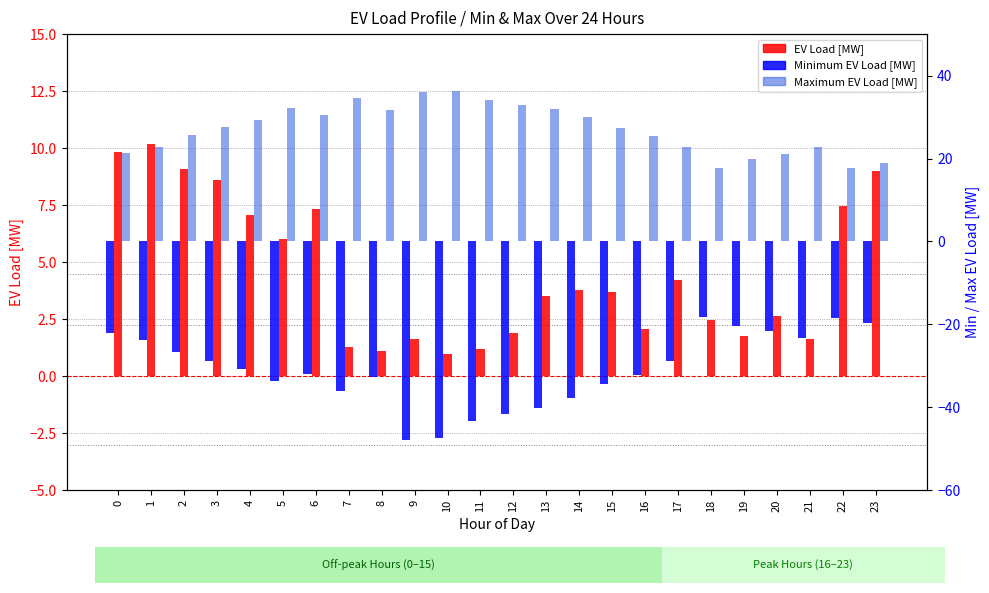

Which series has the widest spread of values?

Minimum EV Load [MW]